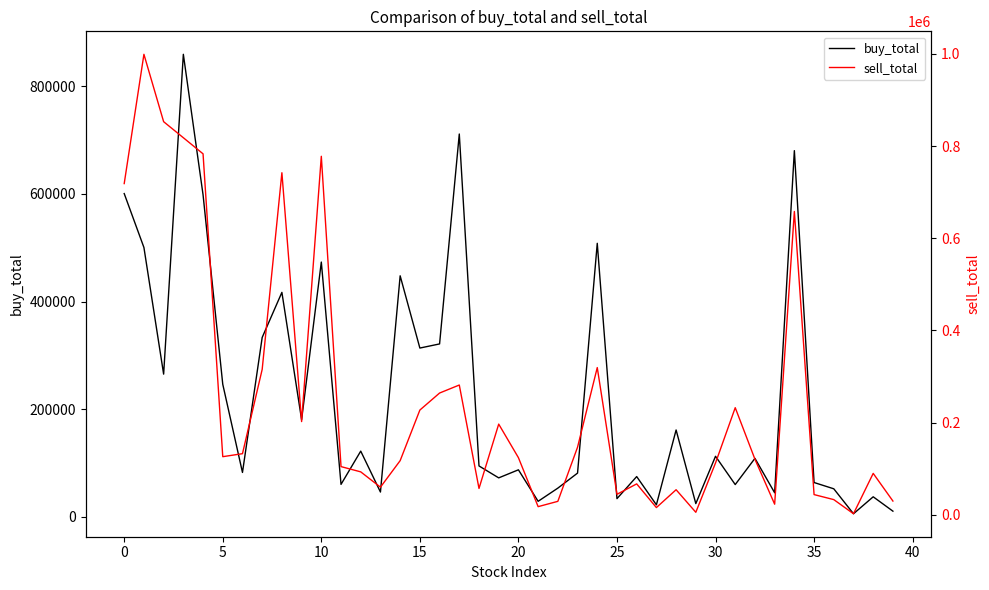

What is the difference between the maximum and minimum values in the buy_total series?

853210